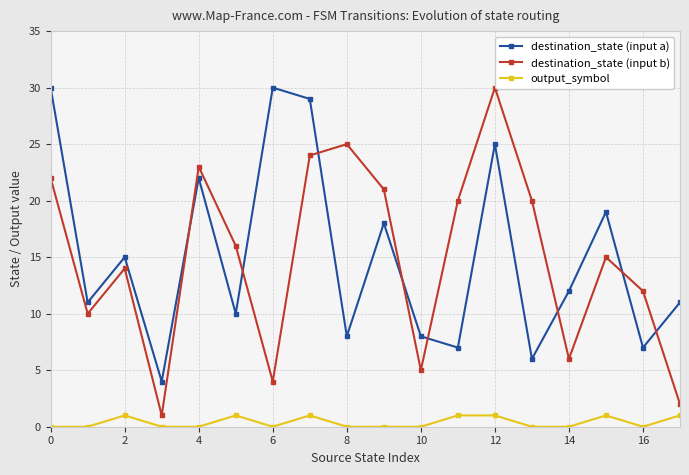

In destination_state (input b), how many points are lower than both neighbors (excluding endpoints)?

5